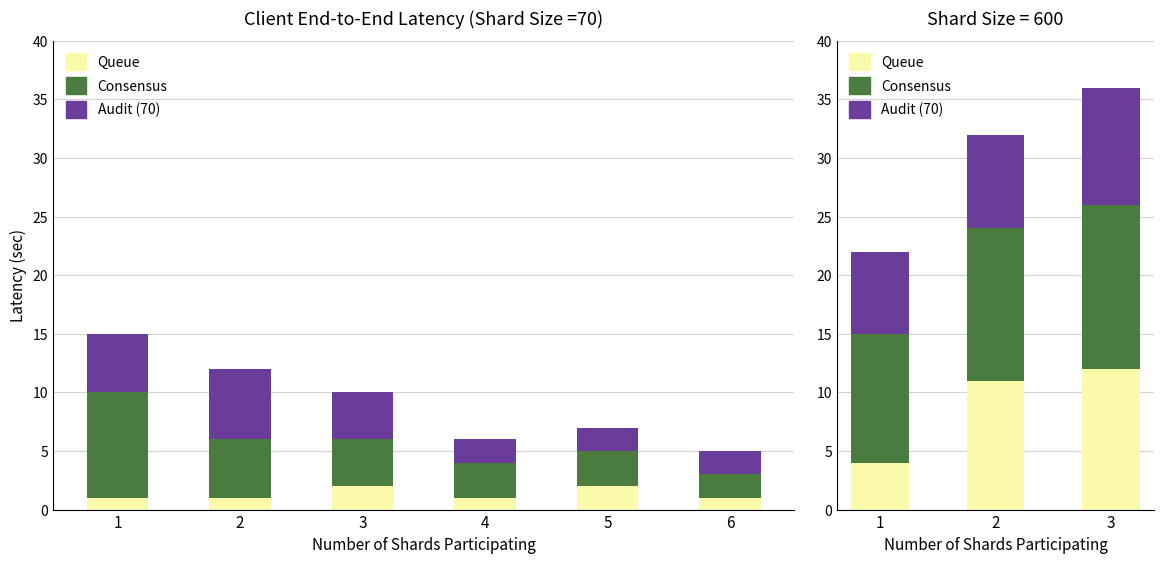

Which series has the largest total across all categories?

Consensus